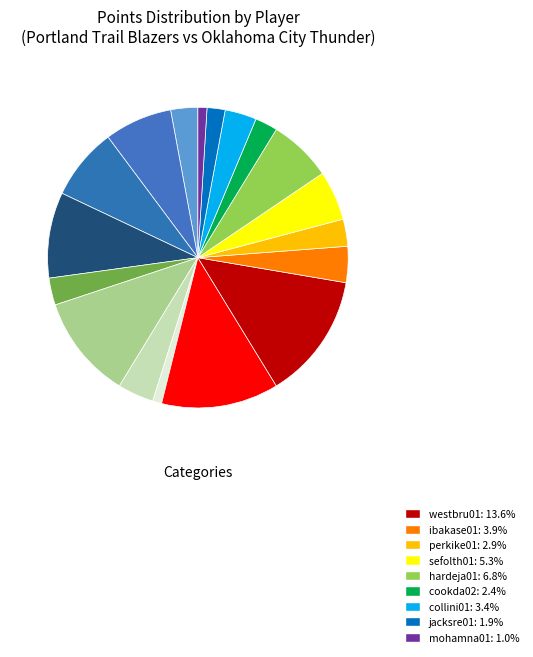

To the nearest percent, what is the average slice percentage?

6%